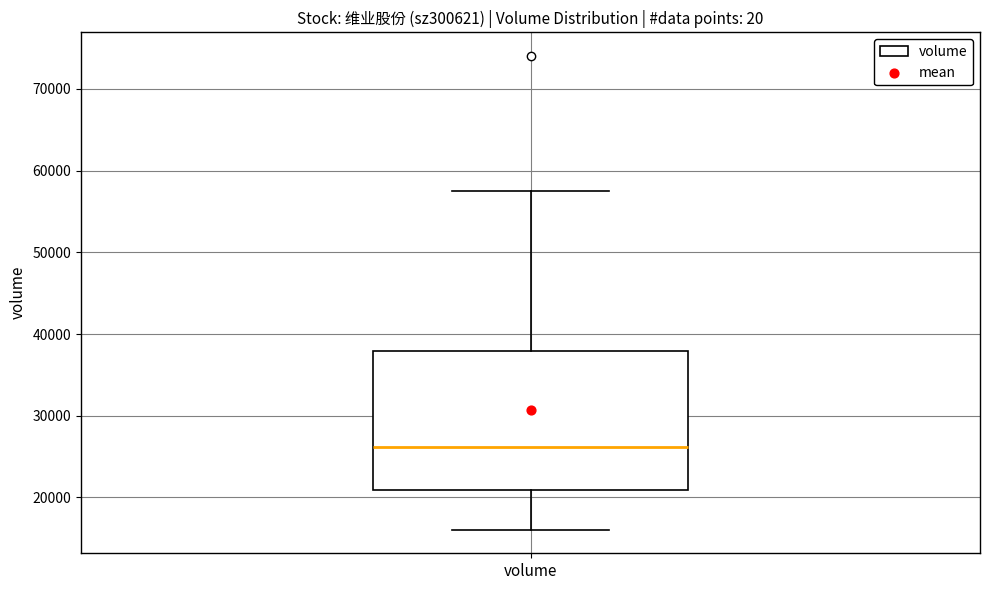

Transcribe this box plot: give where the median line is, the range the box spans, and where the two whiskers end, as read against the y-axis. The values are not printed on the chart, so give them approximately, as read against the axis.

median 26000, box 21000 to 38000, whiskers 16000 to 57000